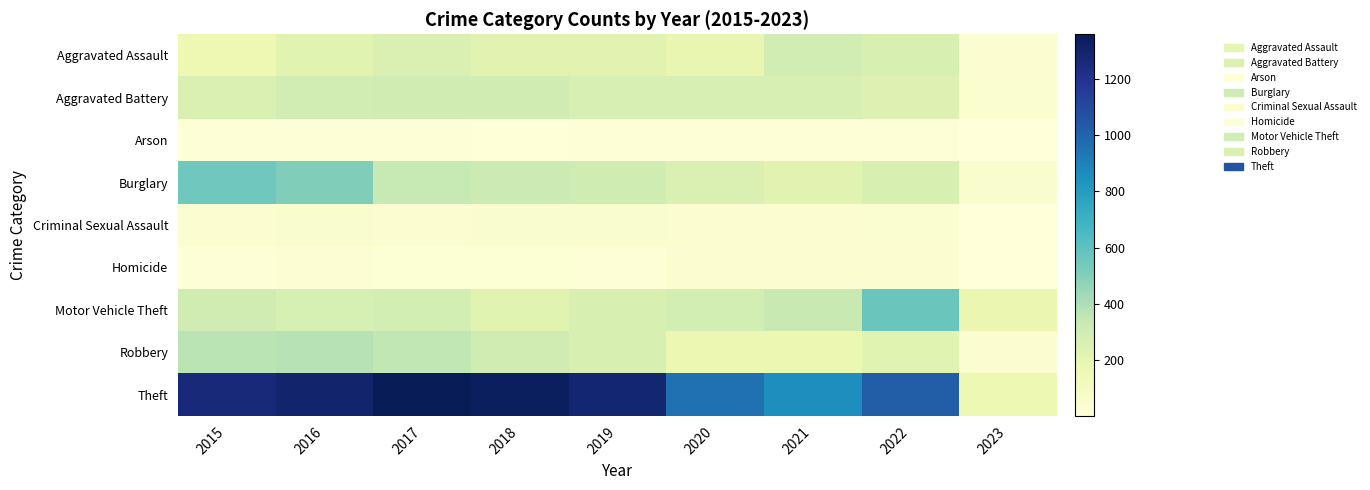

Reading left to right, what are all the values shown in this chart?

Aggravated Assault: 2015=164	2016=225	2017=251	2018=220	2019=220	2020=192	2021=295	2022=264	2023=43
Aggravated Battery: 2015=260	2016=298	2017=303	2018=302	2019=267	2020=269	2021=270	2022=248	2023=45
Arson: 2015=22	2016=14	2017=12	2018=8	2019=16	2020=12	2021=18	2022=16	2023=2
Burglary: 2015=552	2016=505	2017=339	2018=319	2019=308	2020=252	2021=220	2022=261	2023=54
Criminal Sexual Assault: 2015=43	2016=51	2017=41	2018=51	2019=54	2020=39	2021=33	2022=44	2023=1
Homicide: 2015=13	2016=28	2017=27	2018=23	2019=21	2020=34	2021=38	2022=36	2023=1
Motor Vehicle Theft: 2015=299	2016=272	2017=285	2018=225	2019=262	2020=287	2021=332	2022=567	2023=179
Robbery: 2015=372	2016=381	2017=356	2018=302	2019=264	2020=174	2021=175	2022=226	2023=39
Theft: 2015=1263	2016=1297	2017=1359	2018=1337	2019=1288	2020=954	2021=856	2022=1024	2023=167